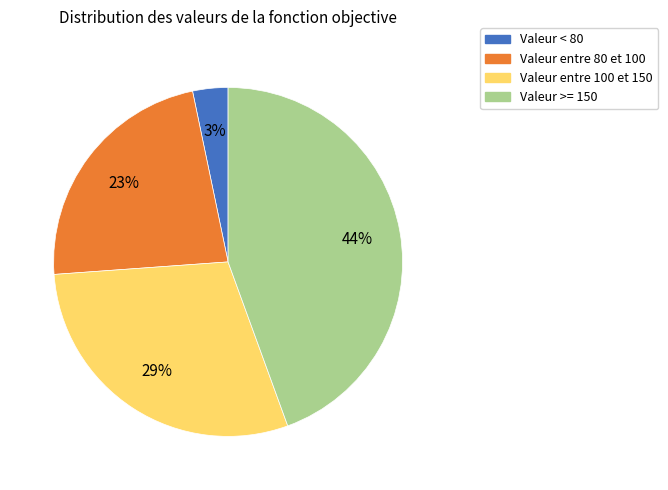

To the nearest percent, what is the average slice percentage?

25%